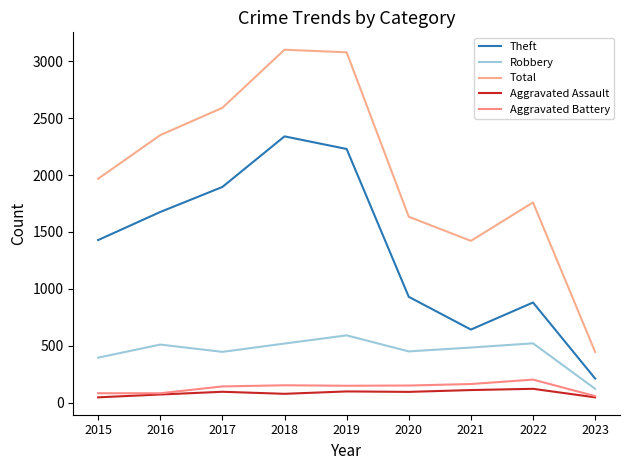

Between 2021 and 2023, which is larger?

2021